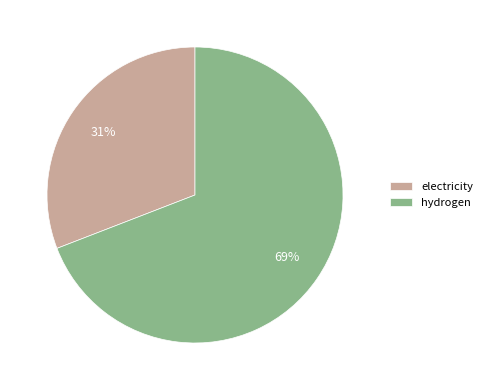

How many slices are in this pie chart?

2